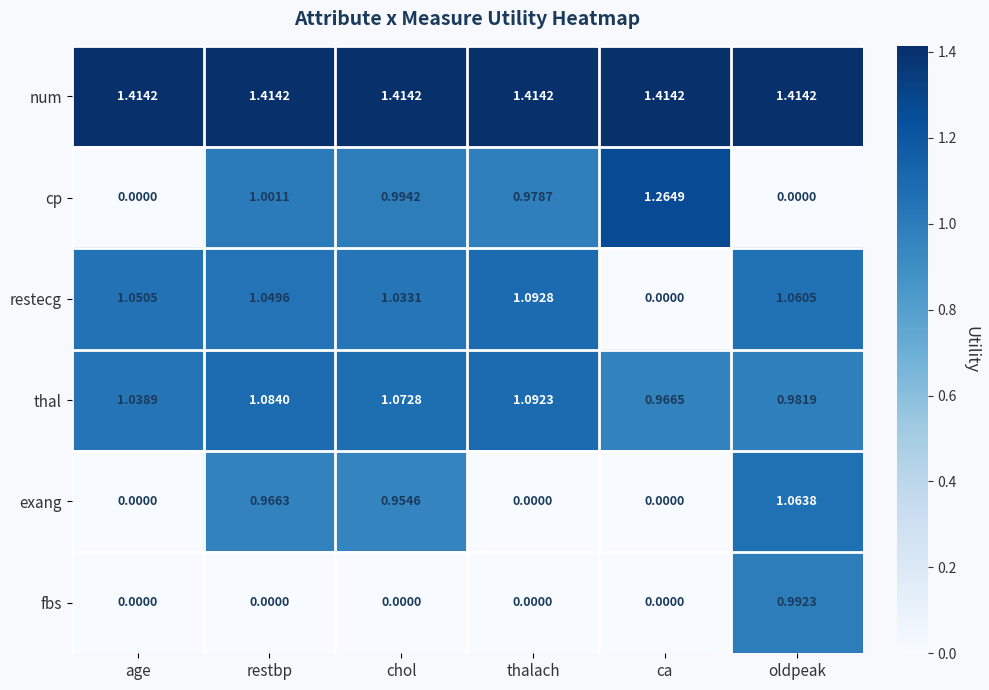

At which label does restecg first exceed 1?

age